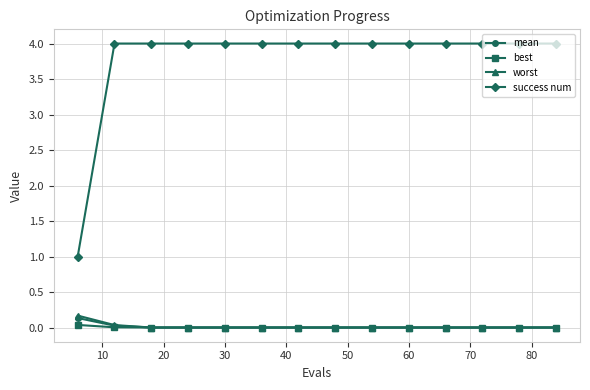

True or false: mean and worst intersect in this chart.

False